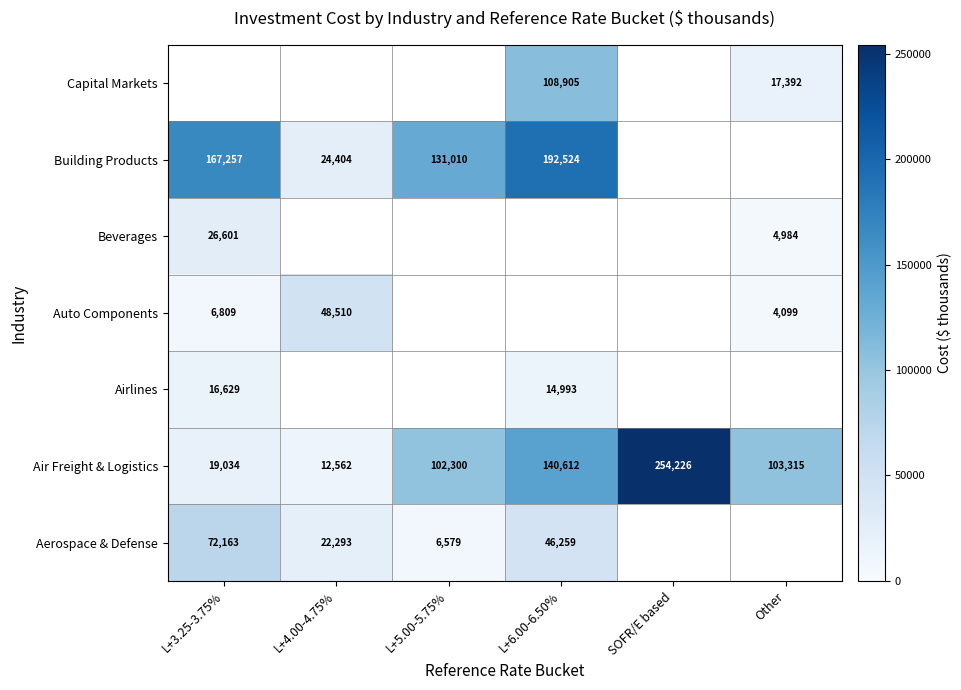

True or false: Capital Markets has a value of 178016 at L+6.00-6.50%.

False